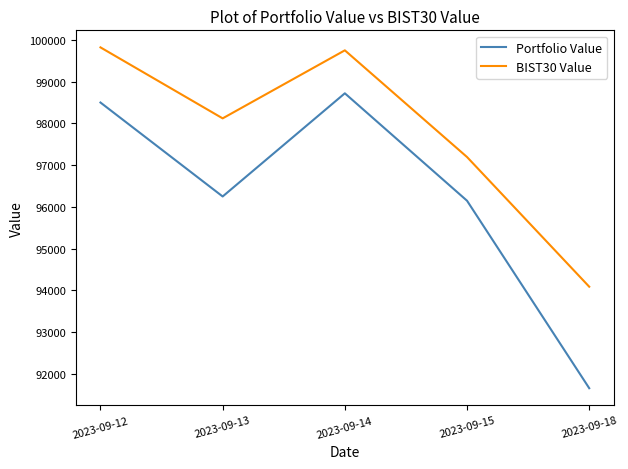

How many values in the BIST30 Value series exceed 98120?

3